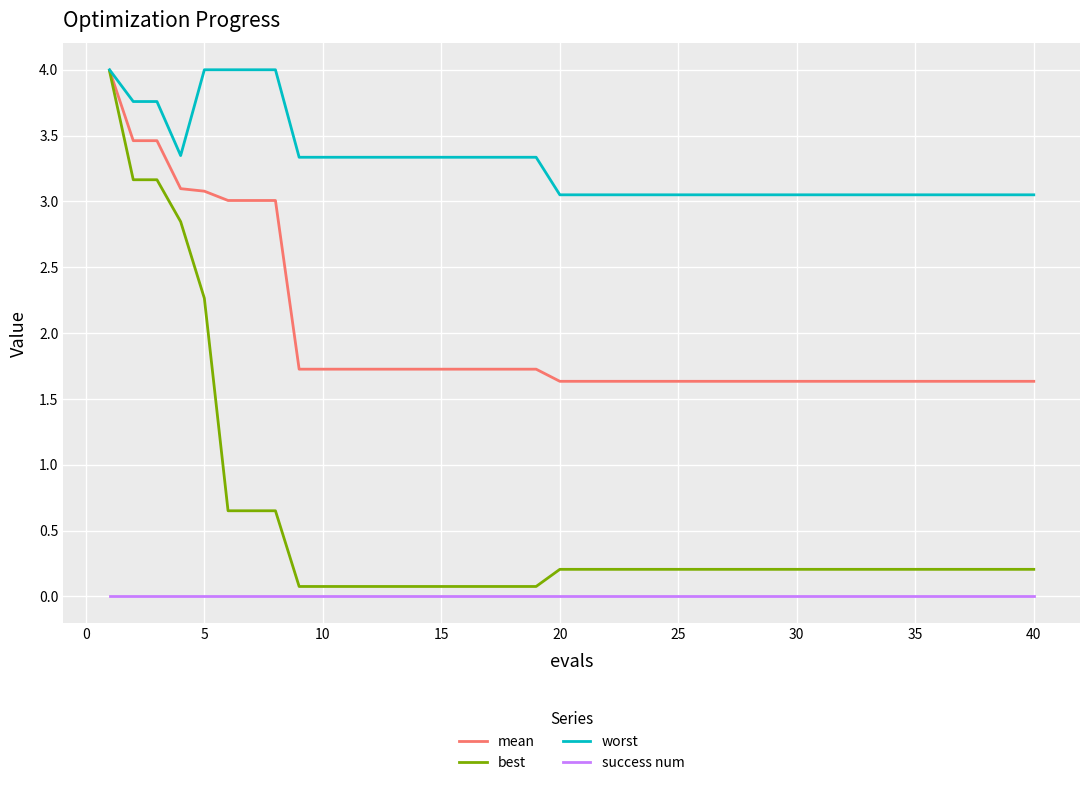

True or false: mean and success num cross at least once.

False